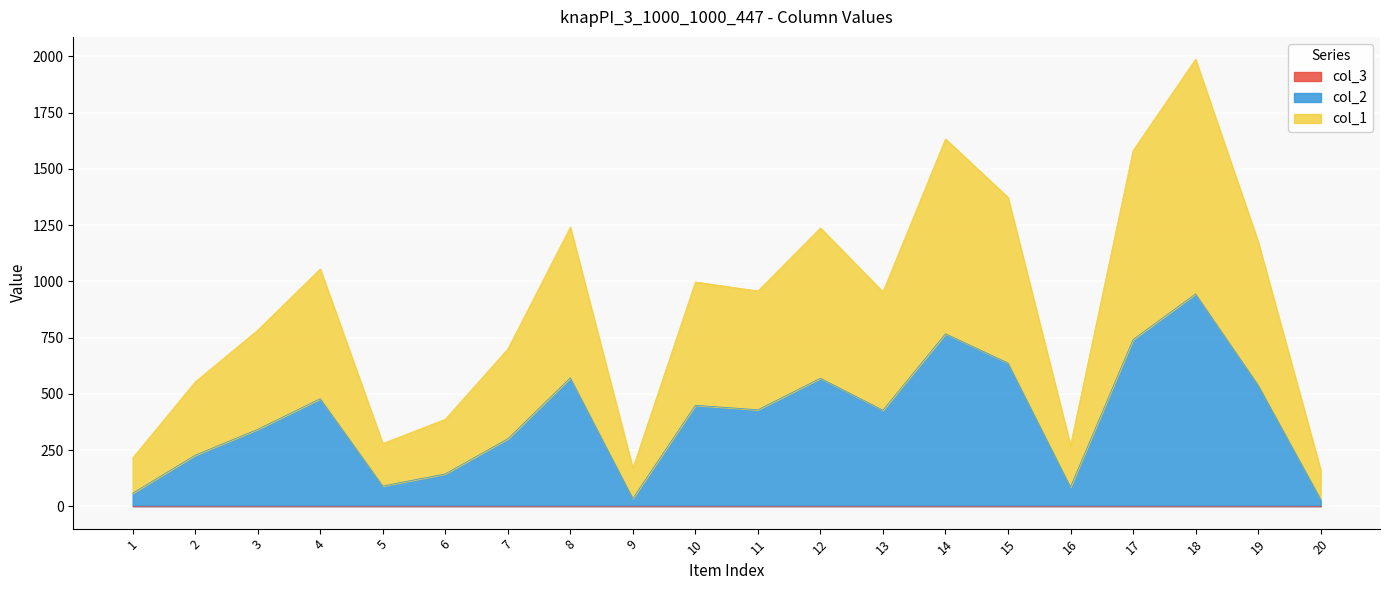

At which category is the sum across all series the highest?

18